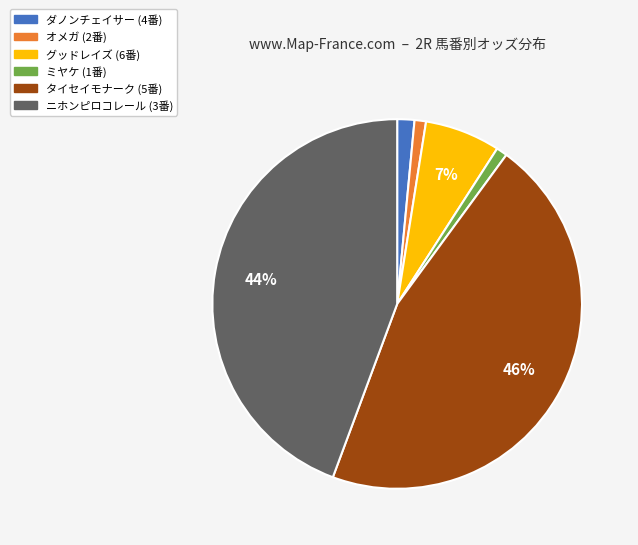

What percentage is the オメガ slice, to the nearest percent?

1%